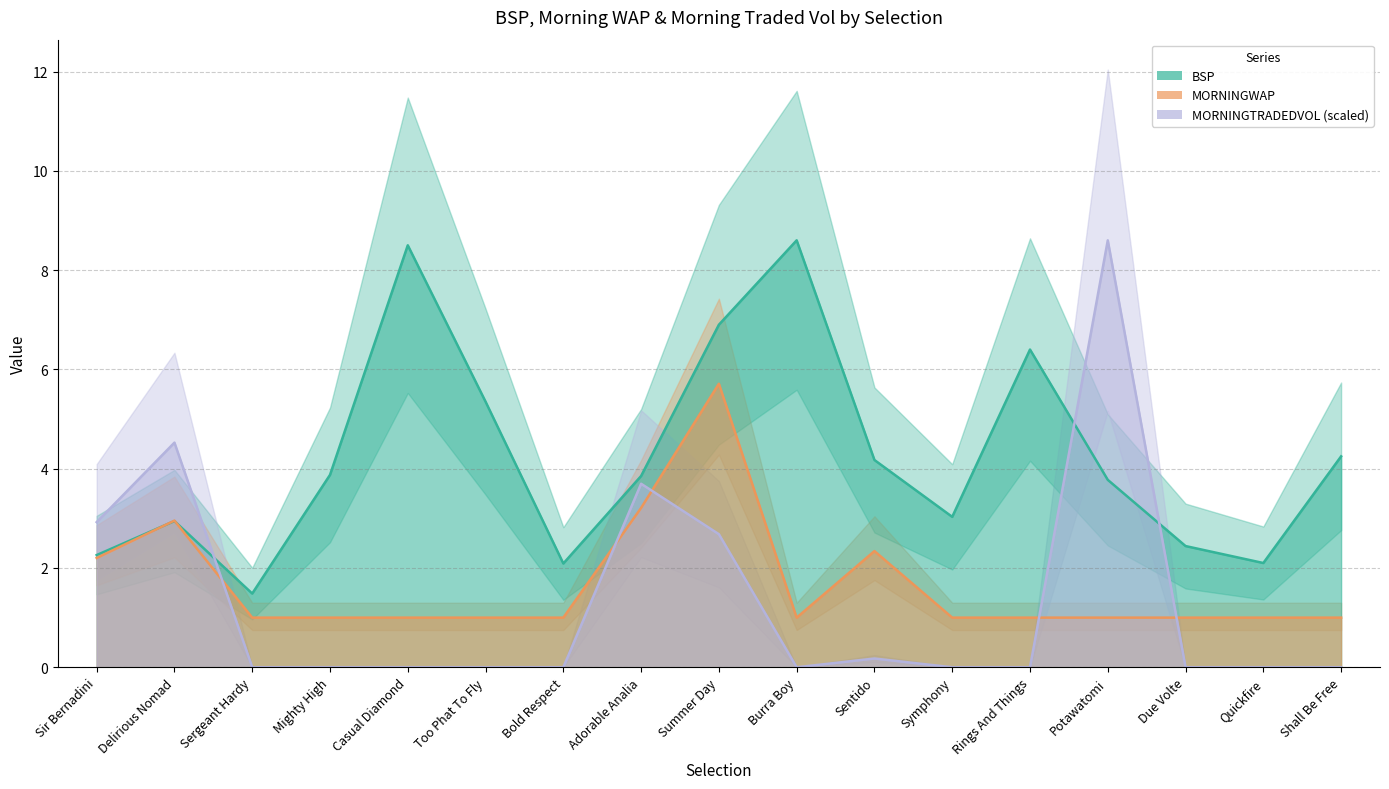

What is the difference between the highest and lowest values at Potawatomi?

7.6